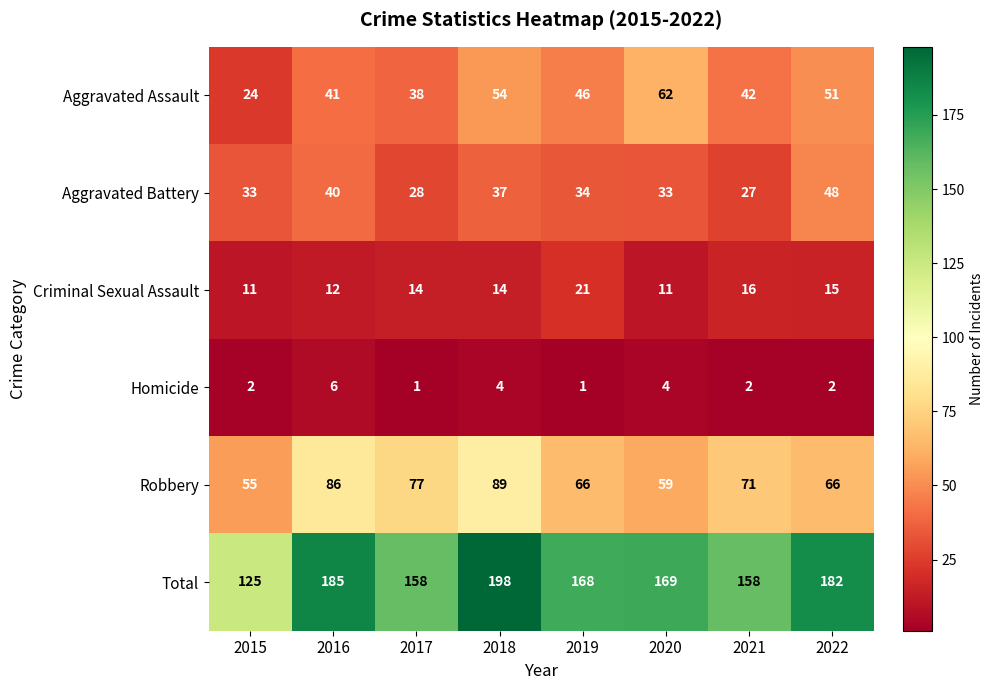

What is the difference between the highest and lowest values at 2020?

165